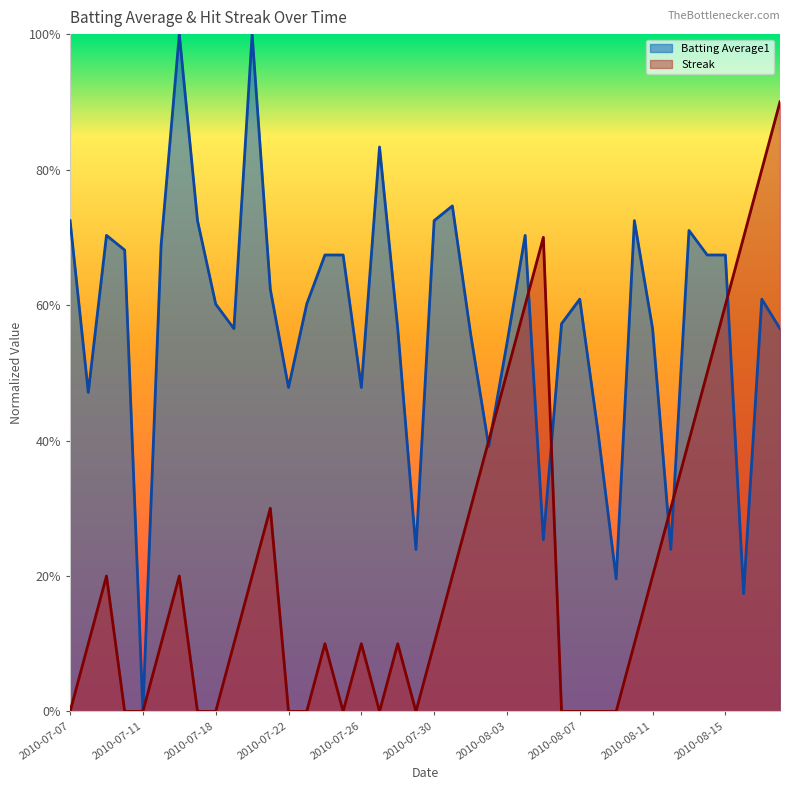

What is the total value across all series at 2010-08-07?

0.6